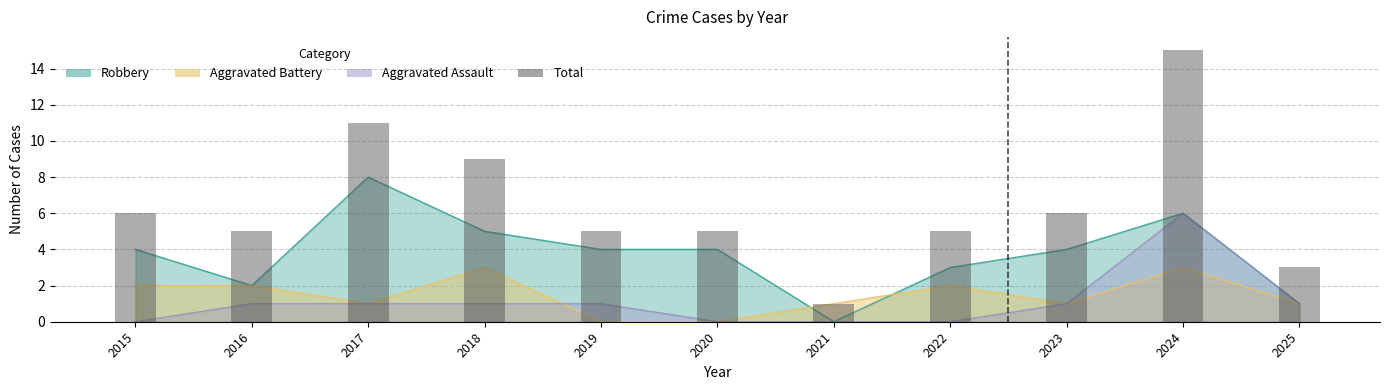

How many bars are there in total?

11